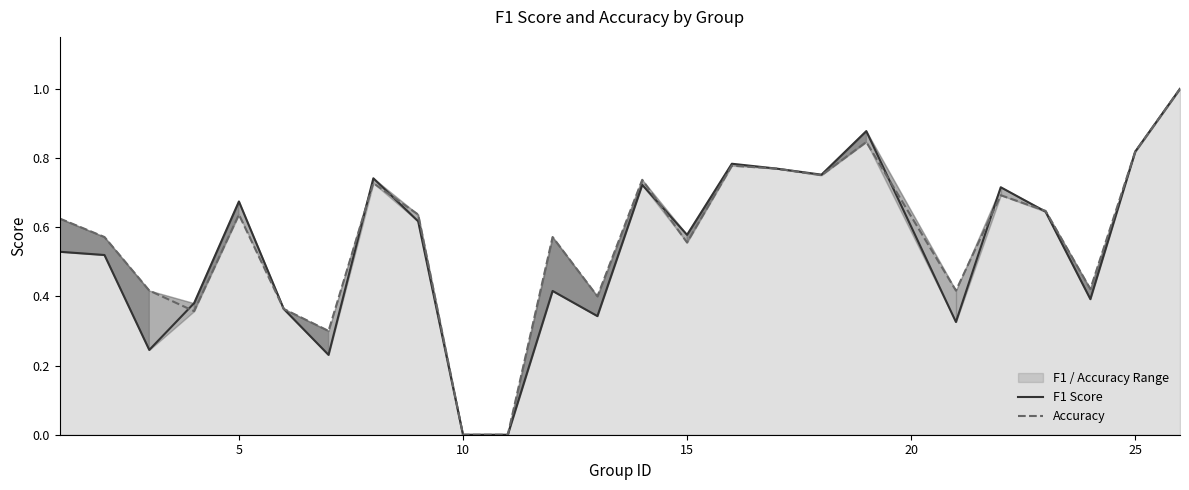

What is the difference between the maximum and minimum values in the Accuracy series?

1.0